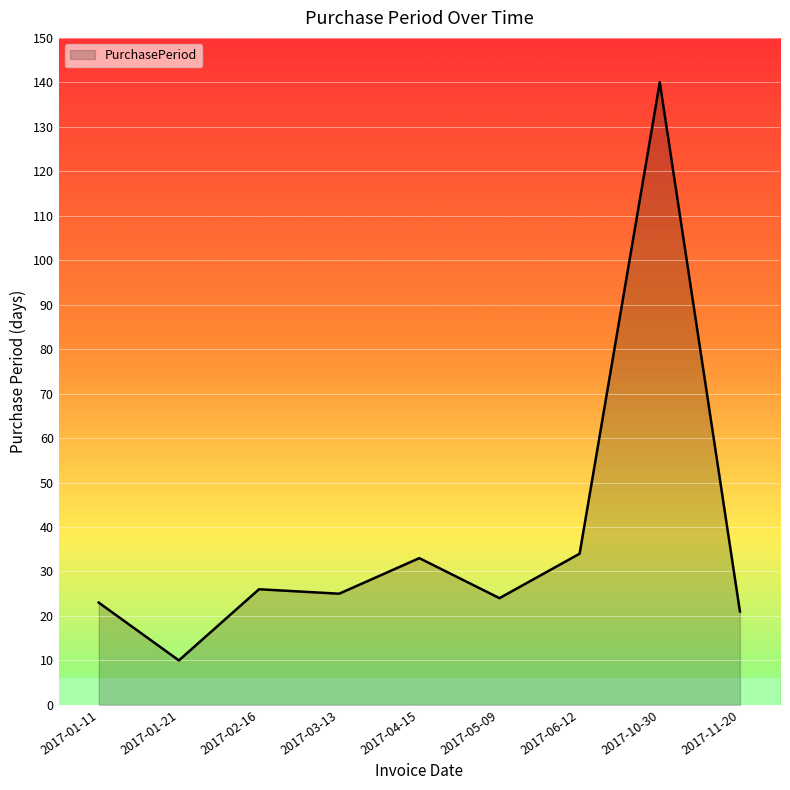

Reading right to left, what are all the values shown in this chart?

2017-11-20=21	2017-10-30=140	2017-06-12=34	2017-05-09=24	2017-04-15=33	2017-03-13=25	2017-02-16=26	2017-01-21=10	2017-01-11=23